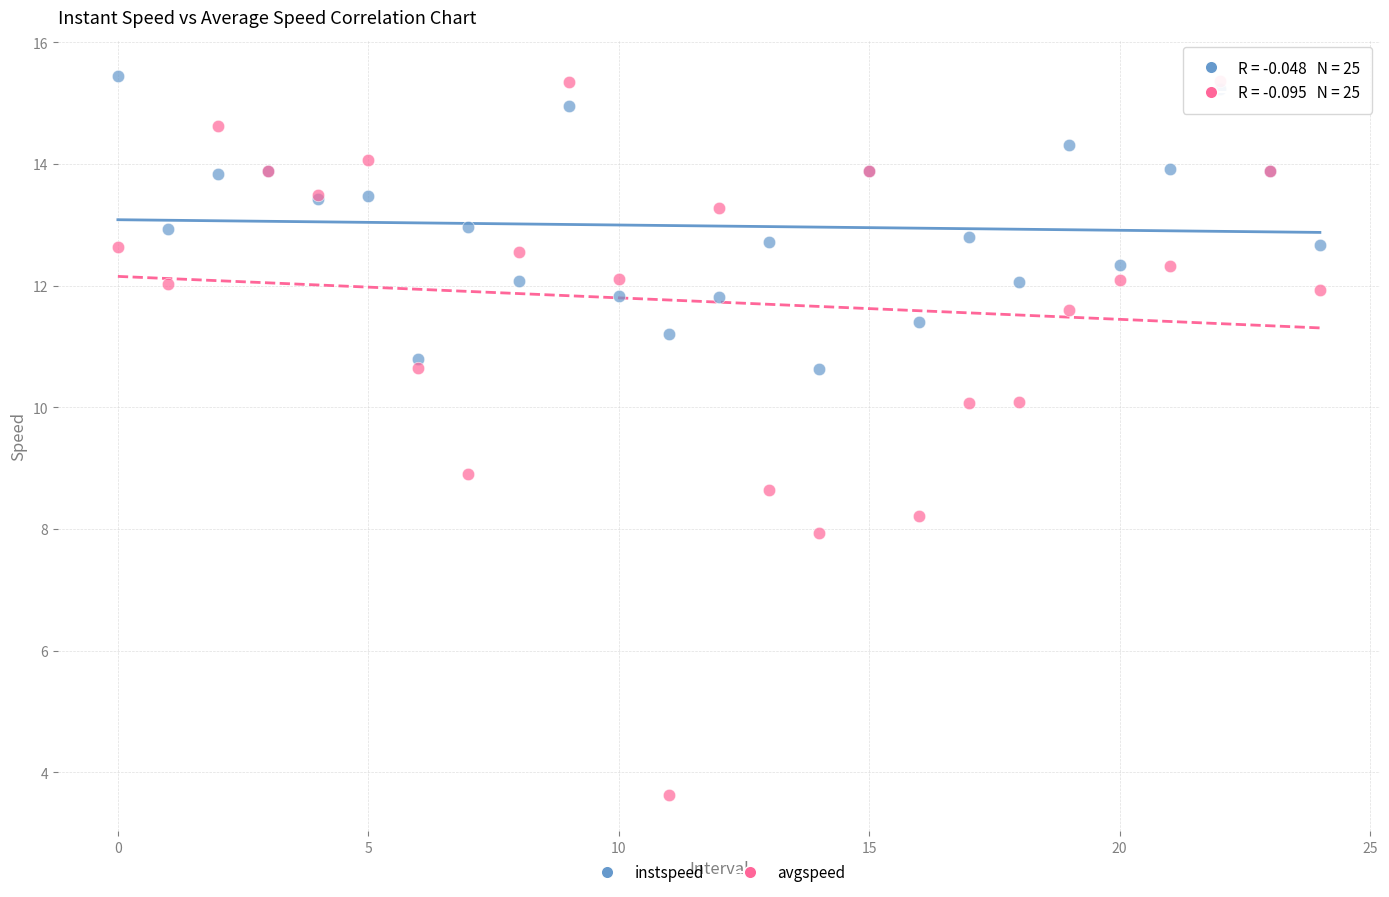

Which series has the widest spread of Y values?

avgspeed